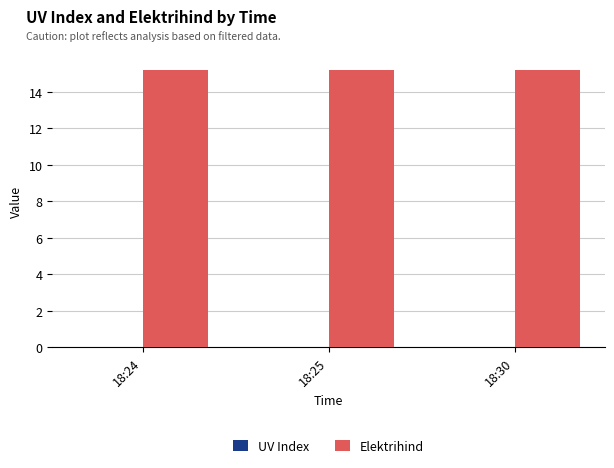

What is the value of the Elektrihind bar at the 2nd from the left?

15.2